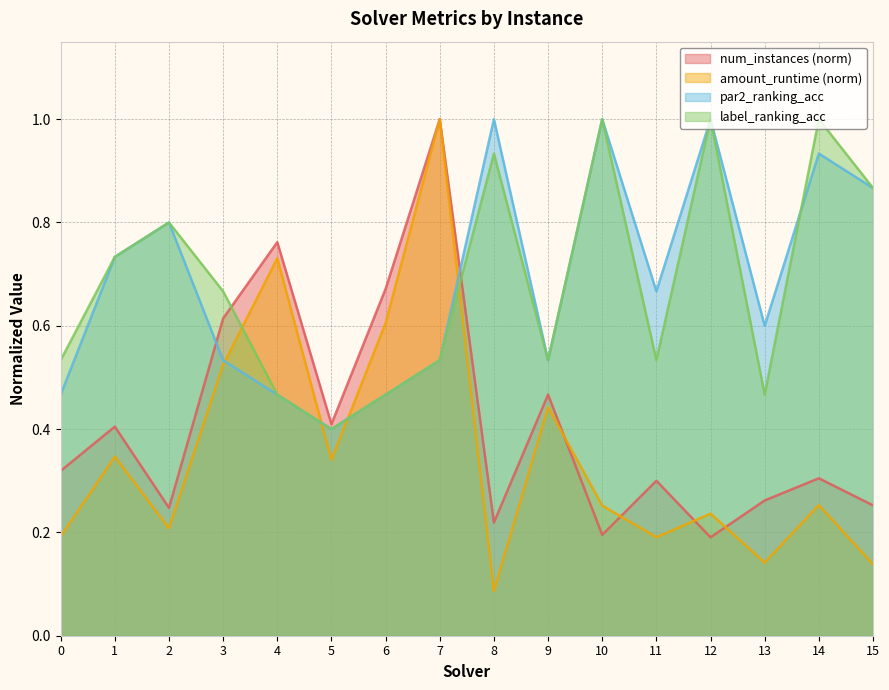

Which series has the widest spread of values?

amount_runtime (norm)